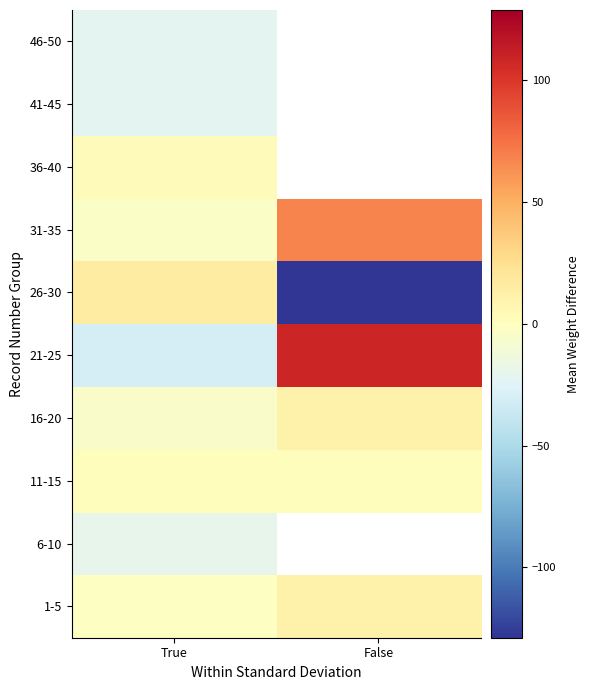

Which category has the highest value in the 26-30 series?

True